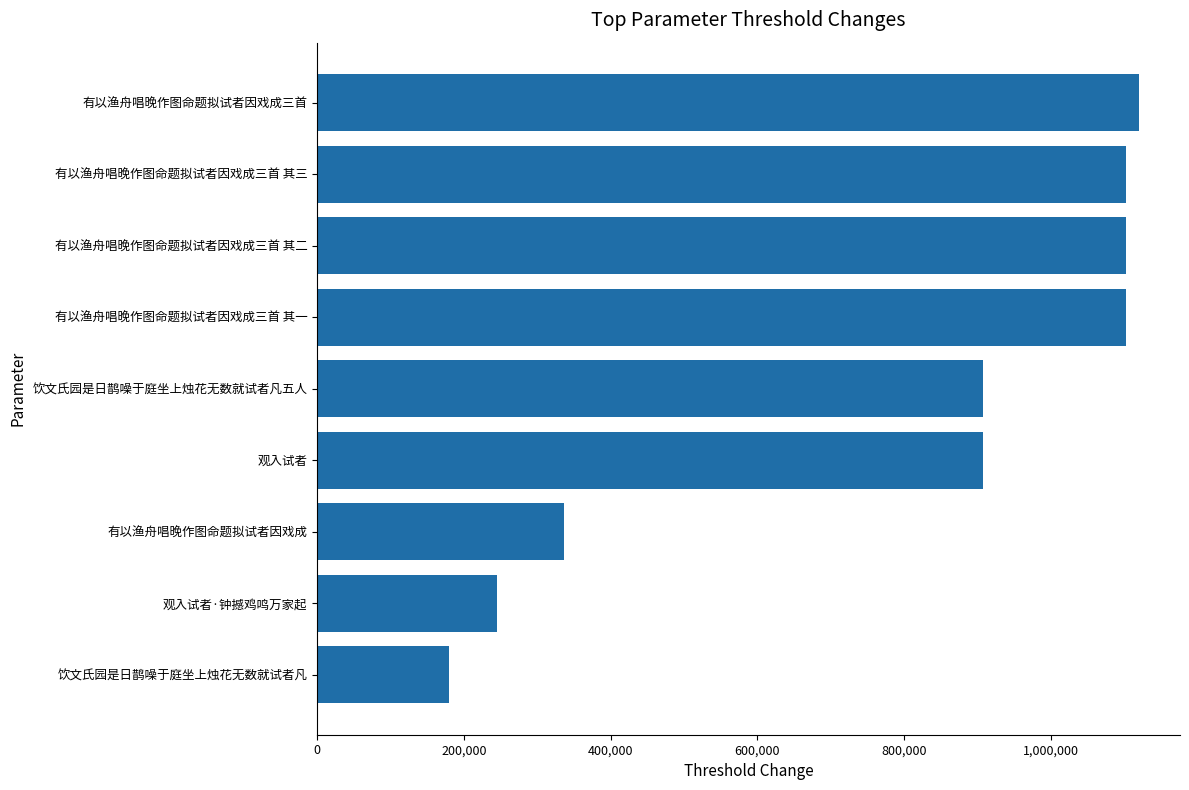

Which has a higher value, 有以渔舟唱晚作图命题拟试者因戏成 or 有以渔舟唱晚作图命题拟试者因戏成三首?

有以渔舟唱晚作图命题拟试者因戏成三首